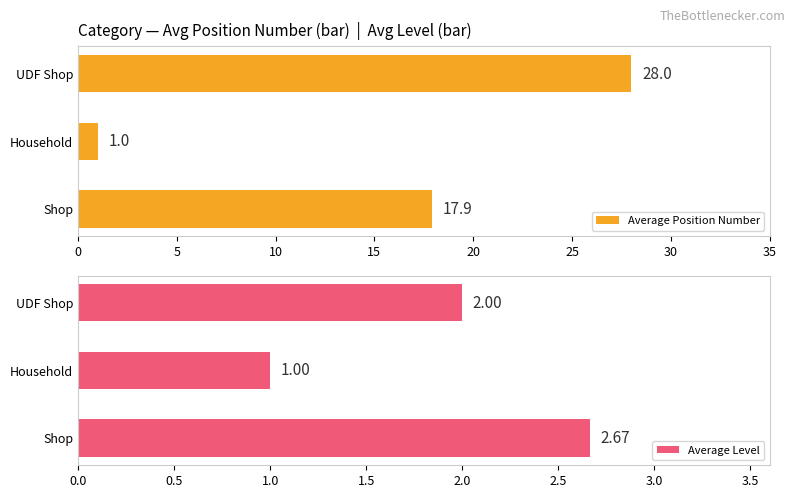

Reading left to right, extract all data points from this chart.

Average Position Number: 17.9	1.0	28.0
Average Level: 2.7	1.0	2.0